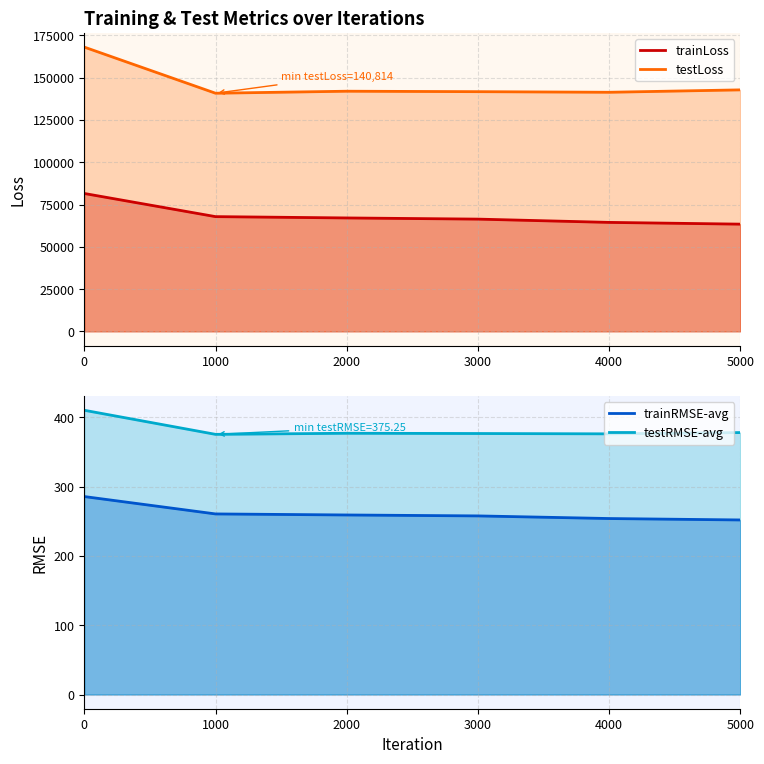

What is the value of the trainRMSE-avg point at the 2nd from the left?

260.5